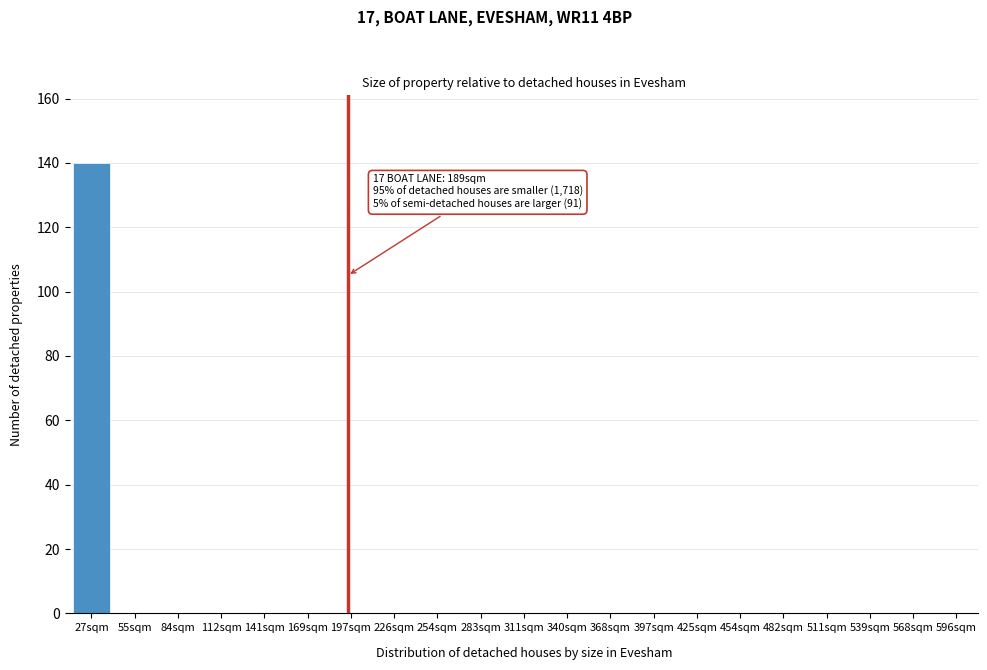

Reading left to right, what are all the values shown in this chart?

27sqm=140	55sqm=0	84sqm=0	112sqm=0	141sqm=0	169sqm=0	197sqm=0	226sqm=0	254sqm=0	283sqm=0	311sqm=0	340sqm=0	368sqm=0	397sqm=0	425sqm=0	454sqm=0	482sqm=0	511sqm=0	539sqm=0	568sqm=0	596sqm=0